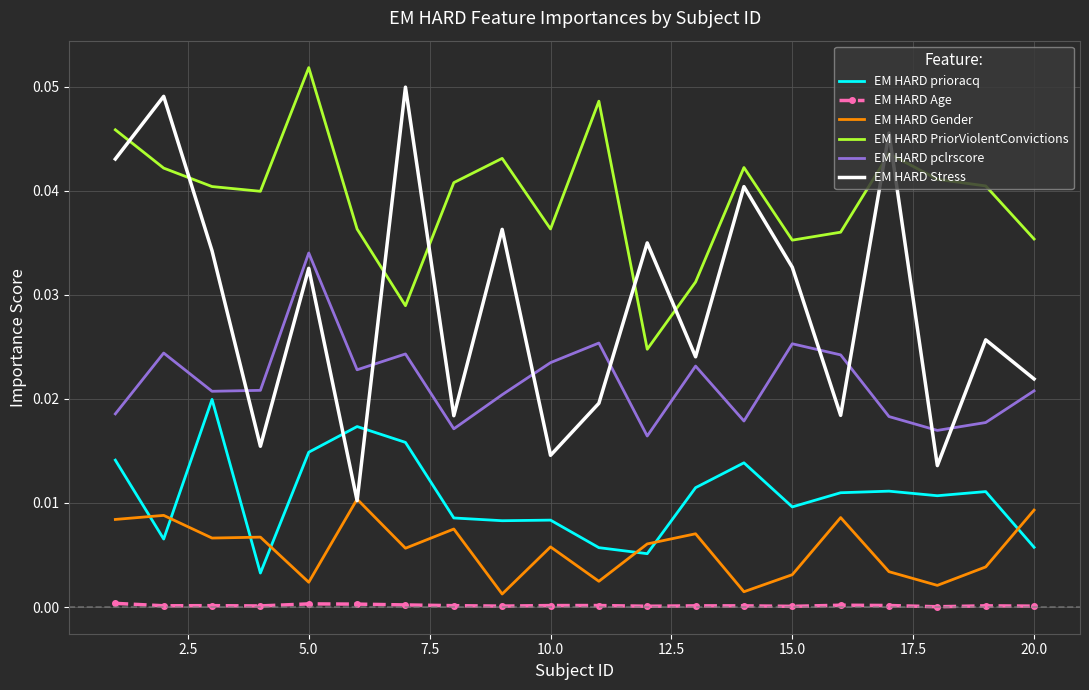

Which series has the largest total across all categories?

EM HARD PriorViolentConvictions